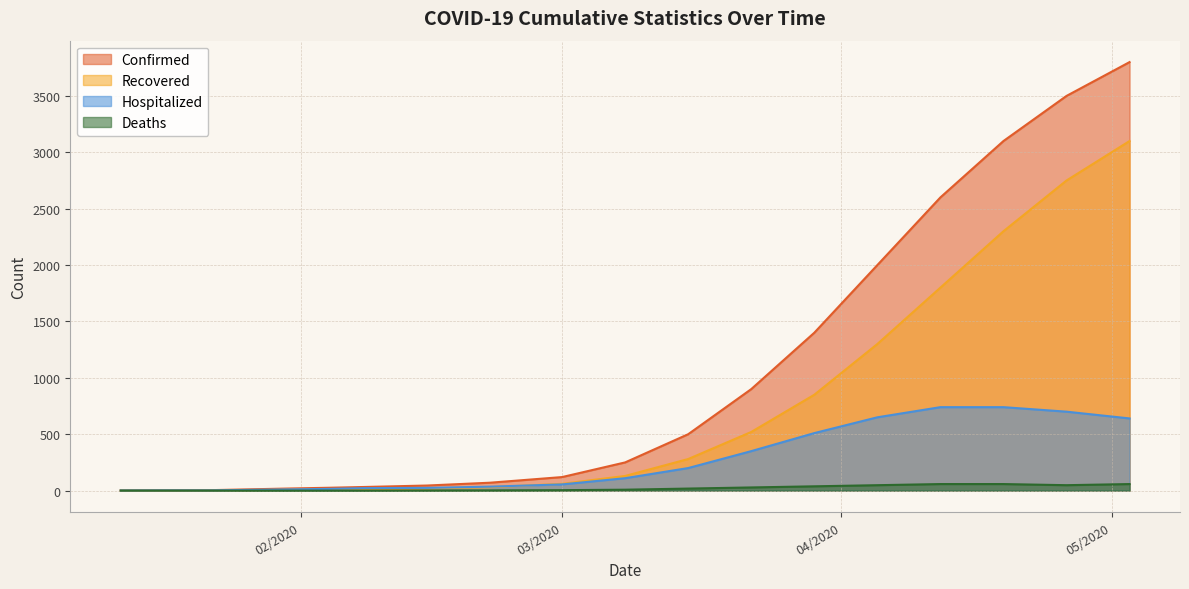

What is the maximum value for Confirmed?

3800